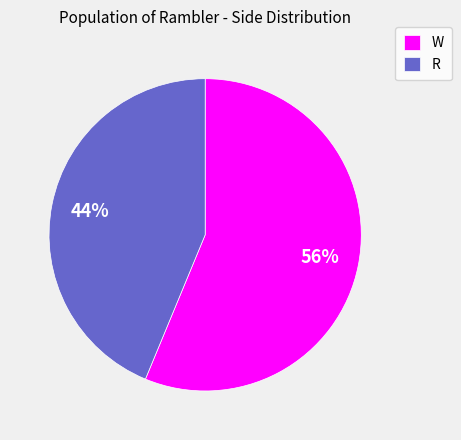

How many segments does this pie chart have?

2